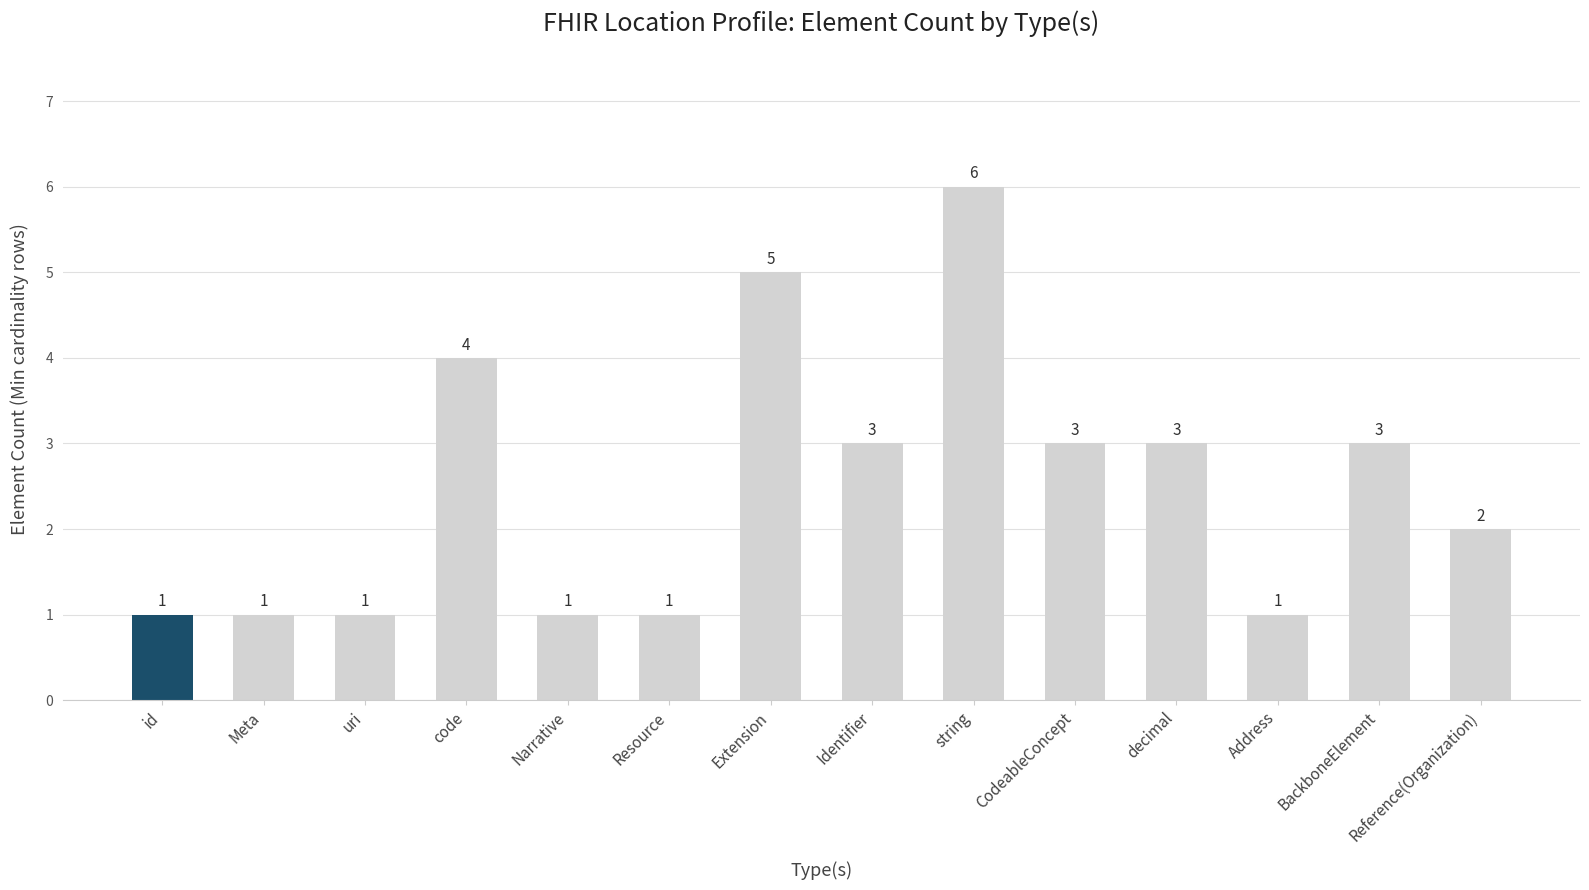

At which category does the chart reach its peak across all series?

string